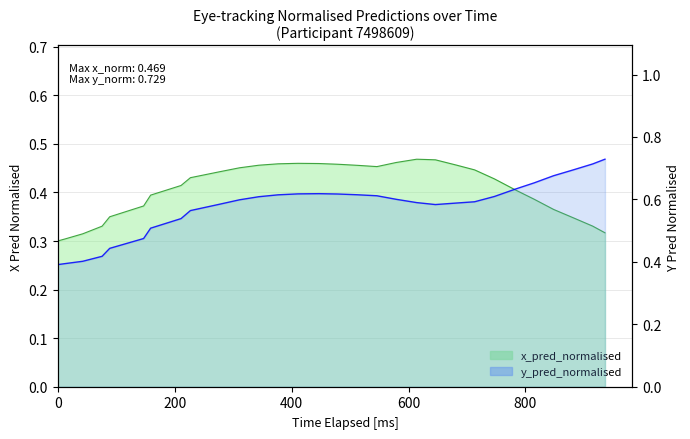

What is the difference between the highest and lowest values at 800?

0.1